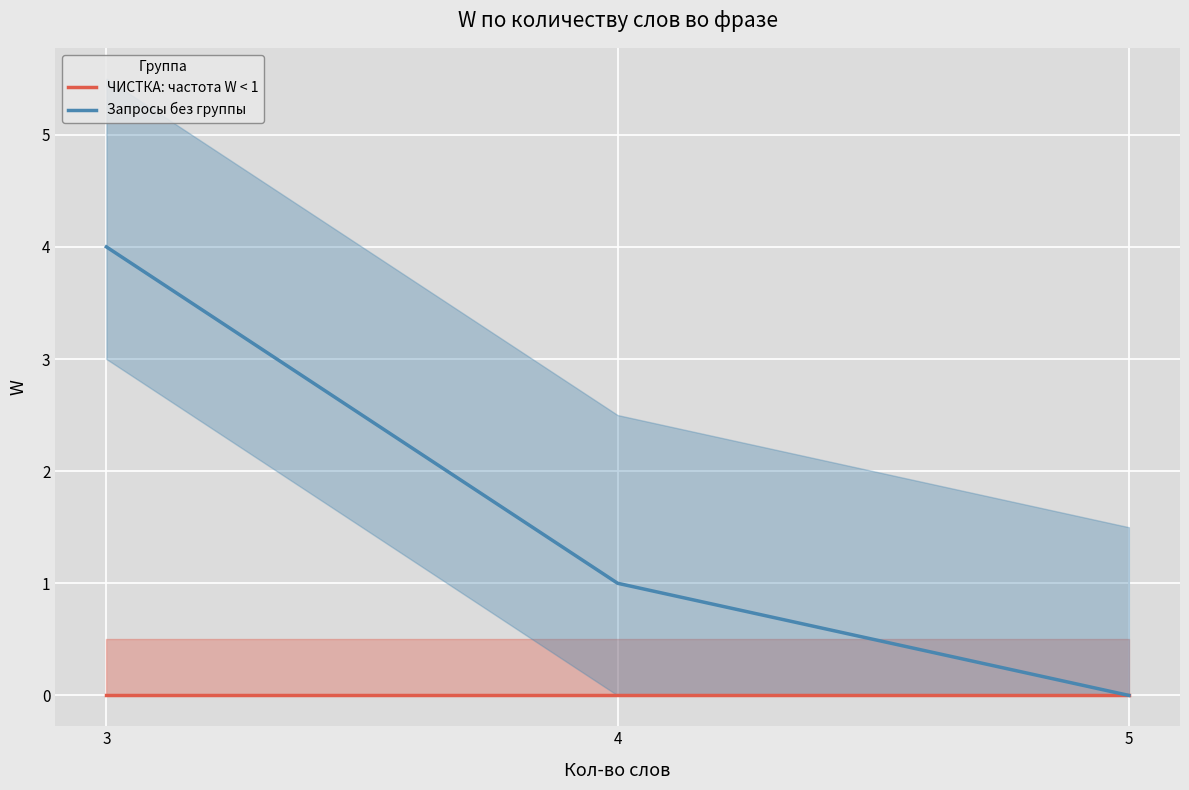

Reading left to right, extract all data points from this chart.

ЧИСТКА: частота W < 1: 3=0	4=0	5=0
Запросы без группы: 3=4	4=1	5=0